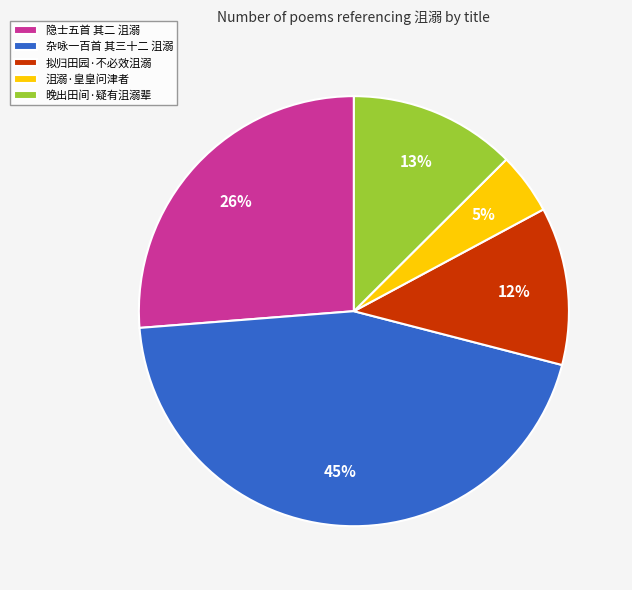

To the nearest percent, what is the difference between the largest and smallest slice percentages?

40%